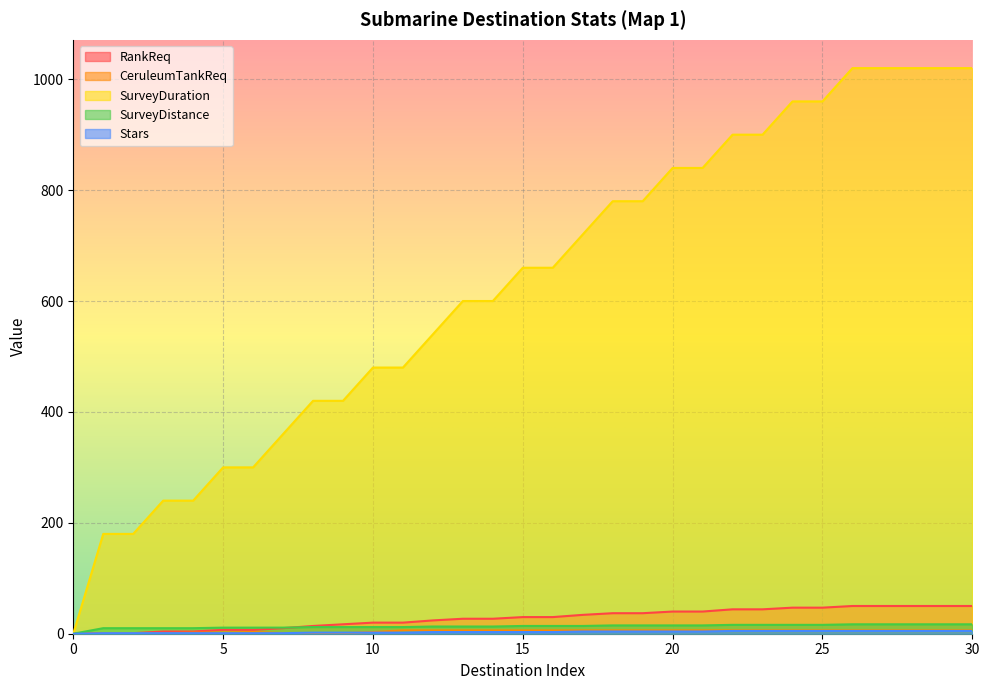

The SurveyDistance series shows 6 at 7. True or false?

False